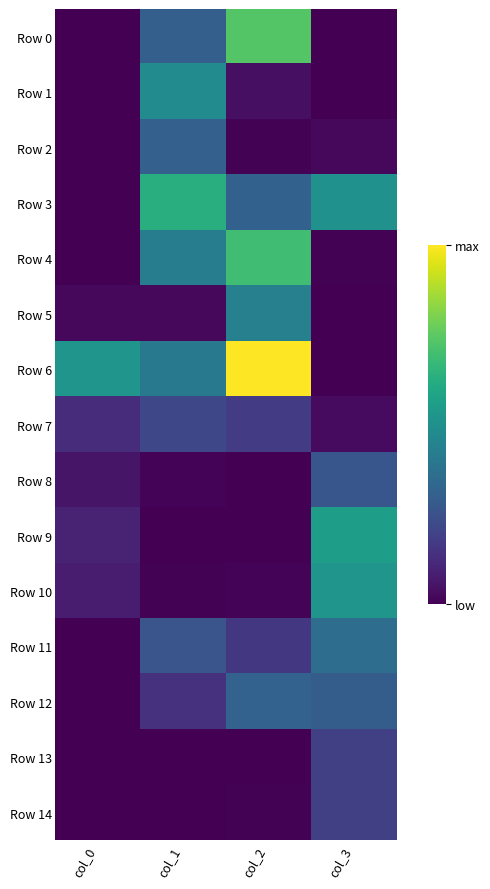

Which series has the largest range (max minus min)?

Row 6